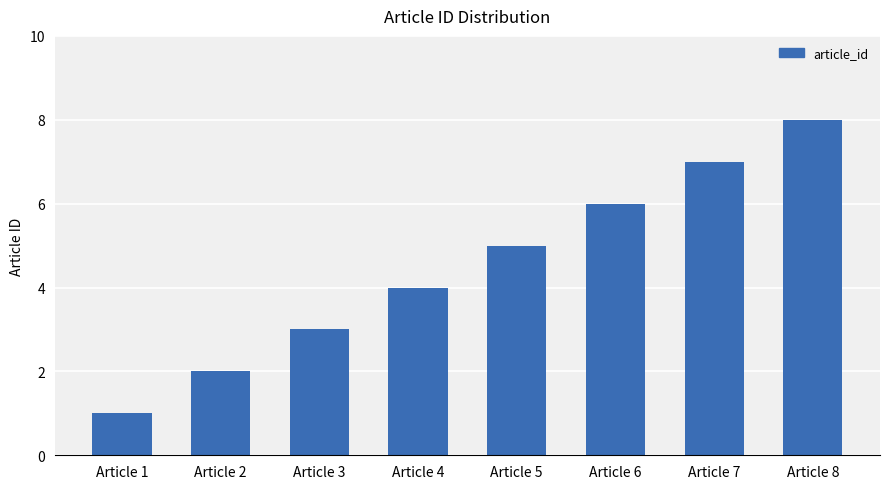

Rank the categories by value from lowest to highest.

Article 1, Article 2, Article 3, Article 4, Article 5, Article 6, Article 7, Article 8